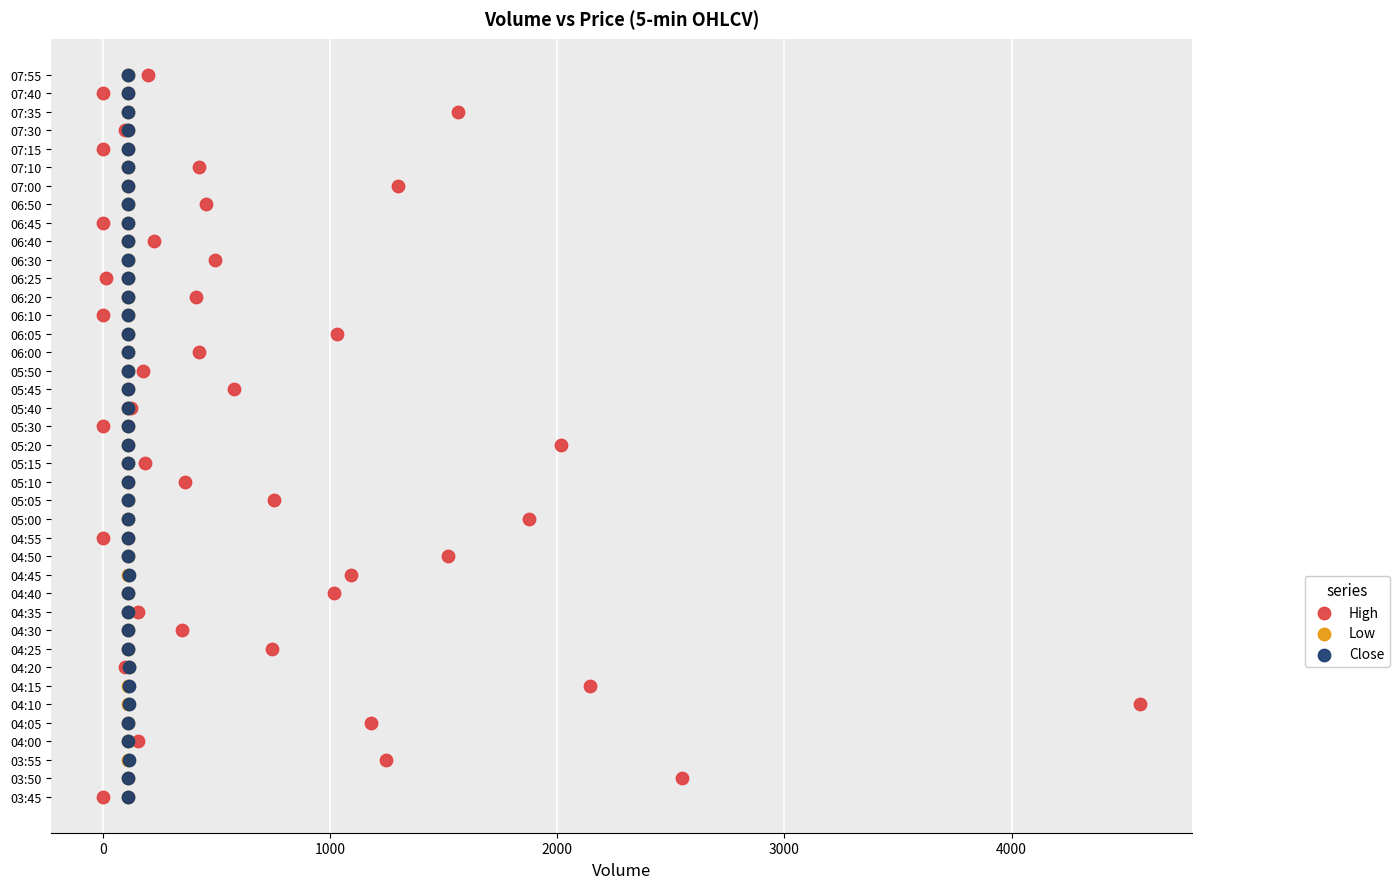

What are all the series names shown in the legend?

High, Low, Close